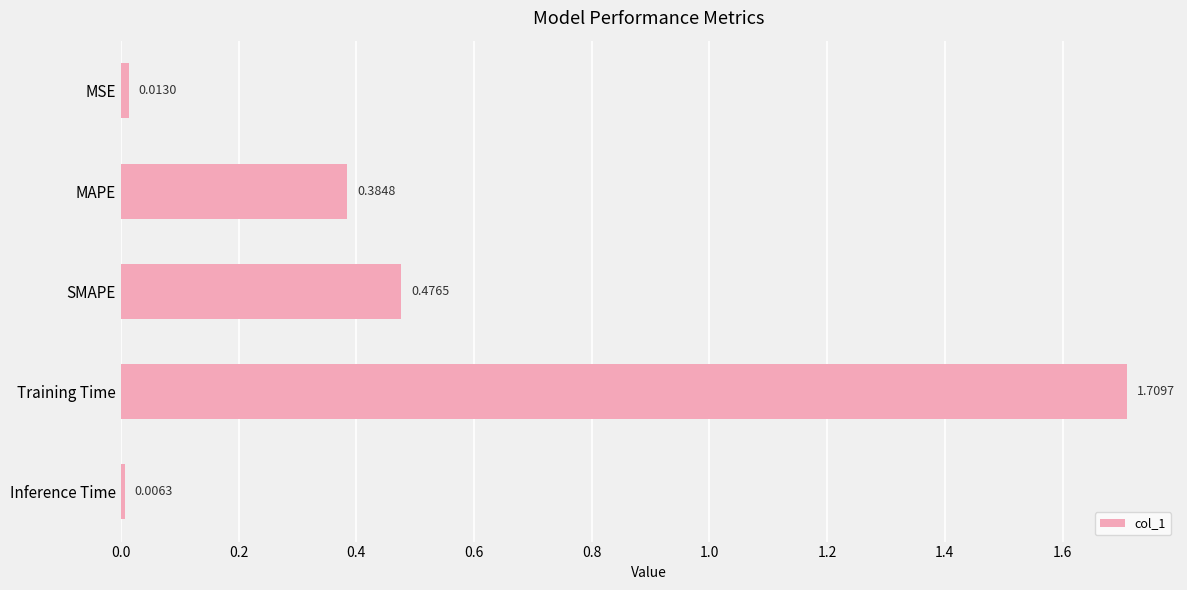

What is the label of the 3rd bar from the bottom?

SMAPE